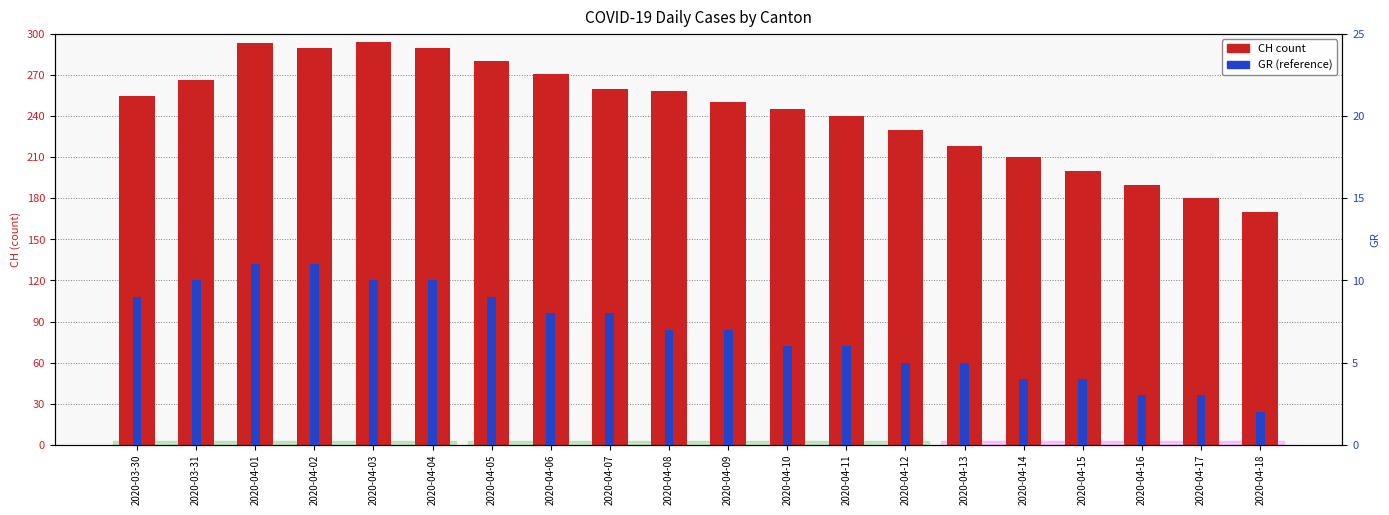

What is the difference between the GR (percentile-like) values at 2020-04-16 and 2020-04-08?

4